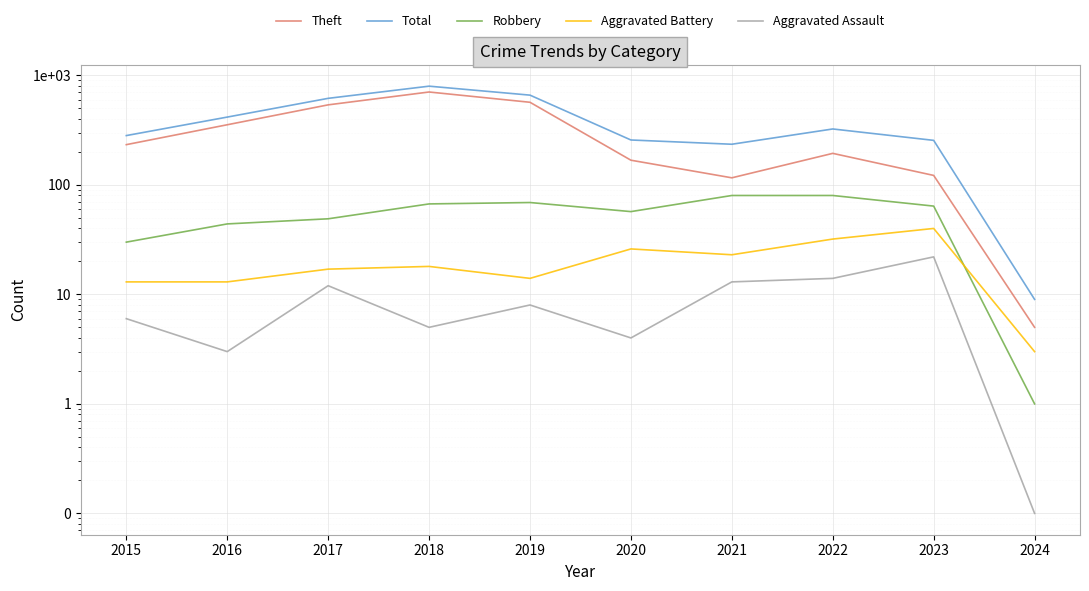

Is the value of Aggravated Assault at 2023 greater than the value of Theft at 2015?

No